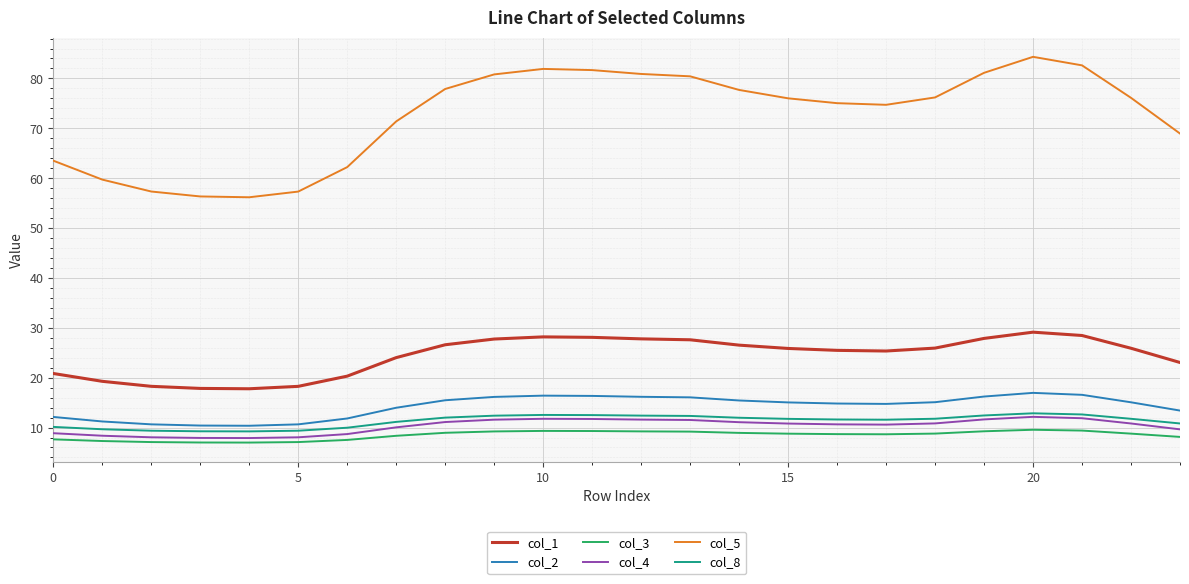

True or false: col_5 and col_4 intersect in this chart.

False